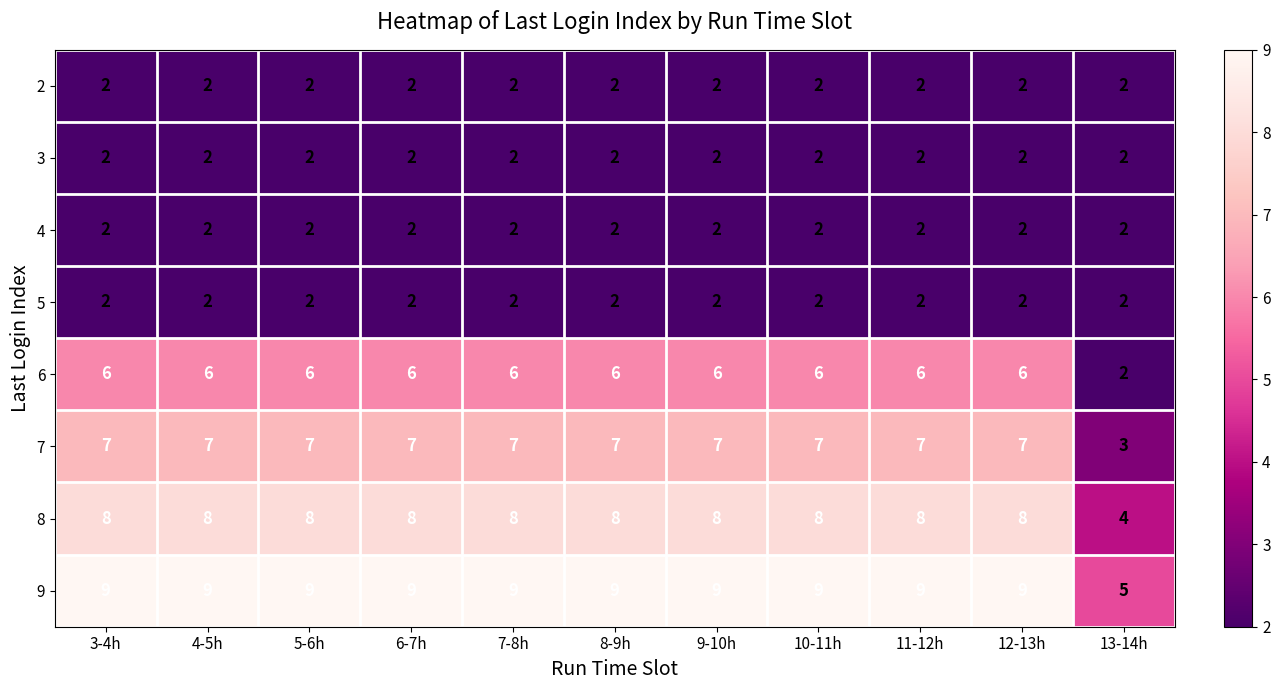

What is the spread (max minus min) of values at 12-13h?

7